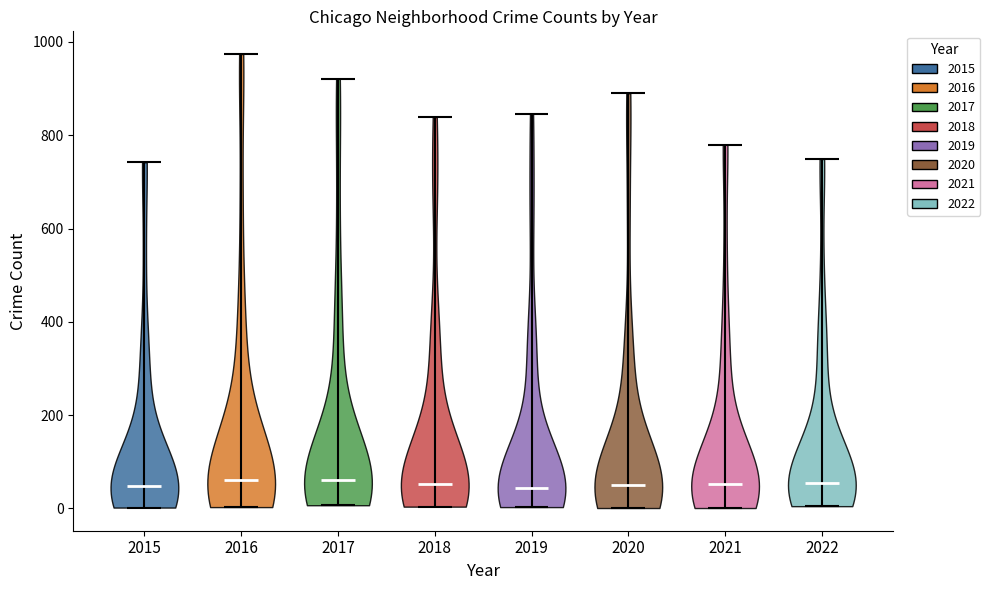

Reading left to right, read every violin against the y-axis: where its median line is, and the lowest and highest points it reaches. The values are not printed on the chart, so give them approximately, as read against the axis.

2015: median line 40, lowest point 0, highest point 740
2016: median line 60, lowest point 0, highest point 980
2017: median line 60, lowest point 0, highest point 920
2018: median line 60, lowest point 0, highest point 840
2019: median line 40, lowest point 0, highest point 840
2020: median line 60, lowest point 0, highest point 900
2021: median line 60, lowest point 0, highest point 780
2022: median line 60, lowest point 0, highest point 740